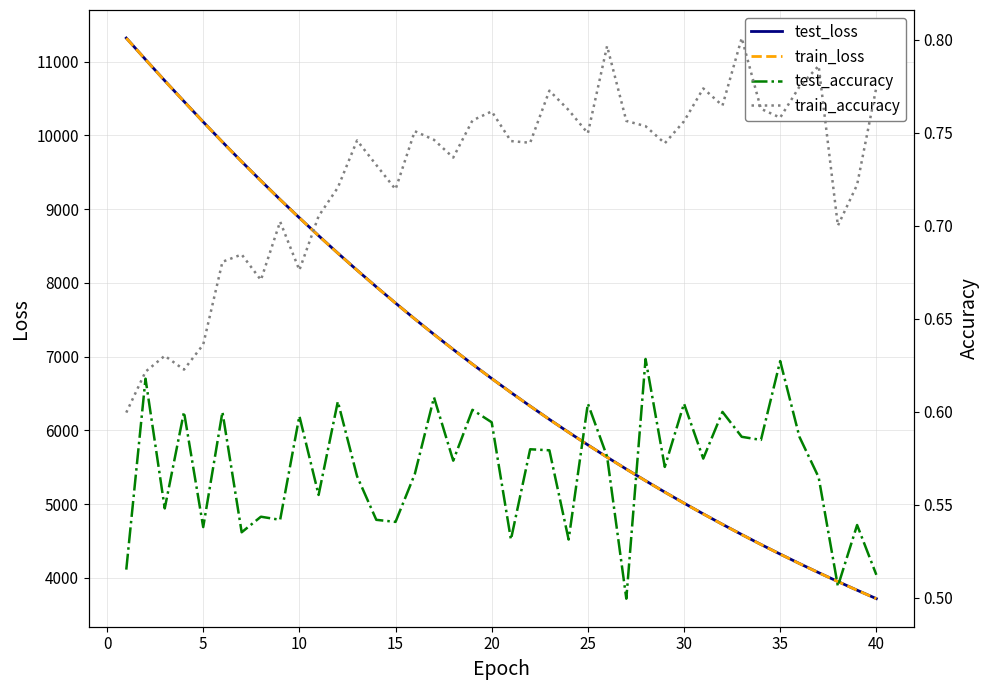

At how many categories does at least one series exceed 2196?

40